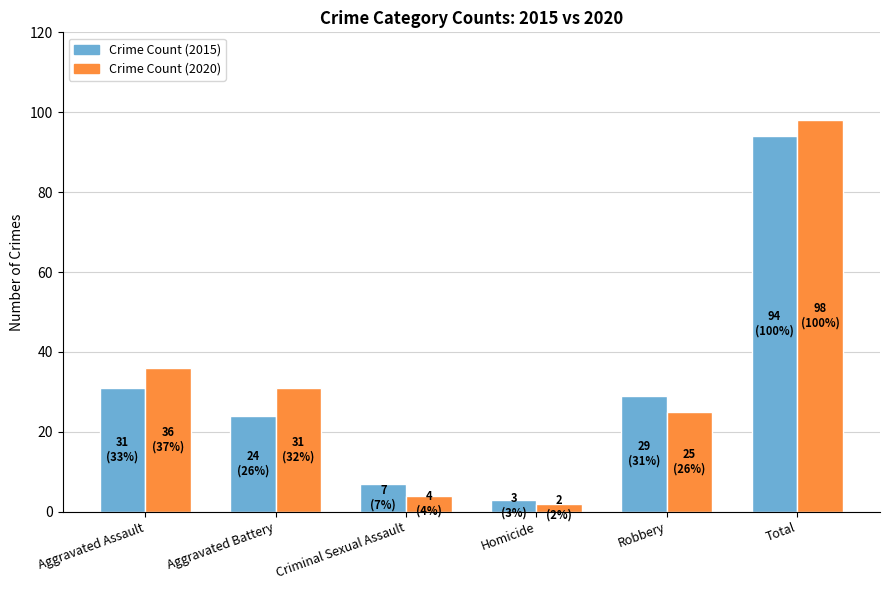

At which label does Crime Count (2020) first exceed 31?

Aggravated Assault